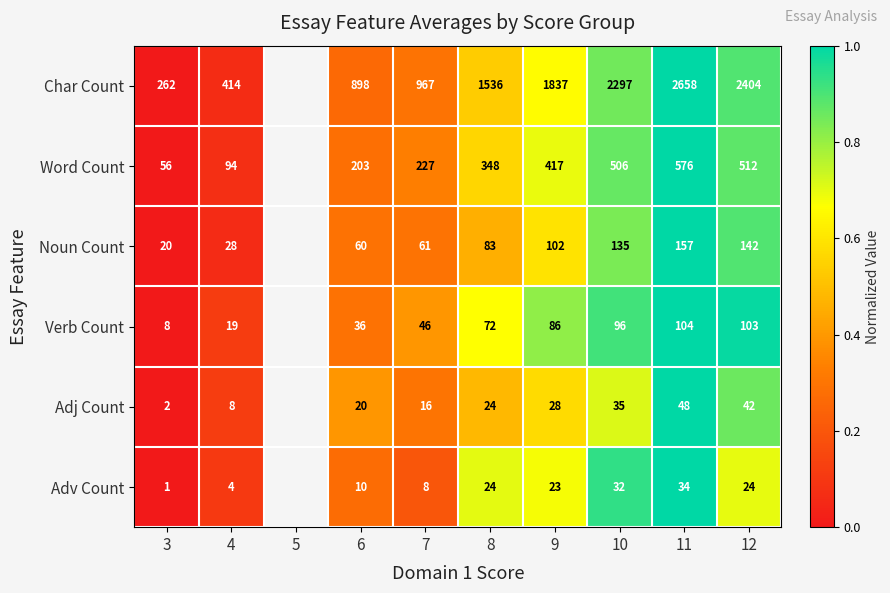

What is the total value across all series at 8?

2087